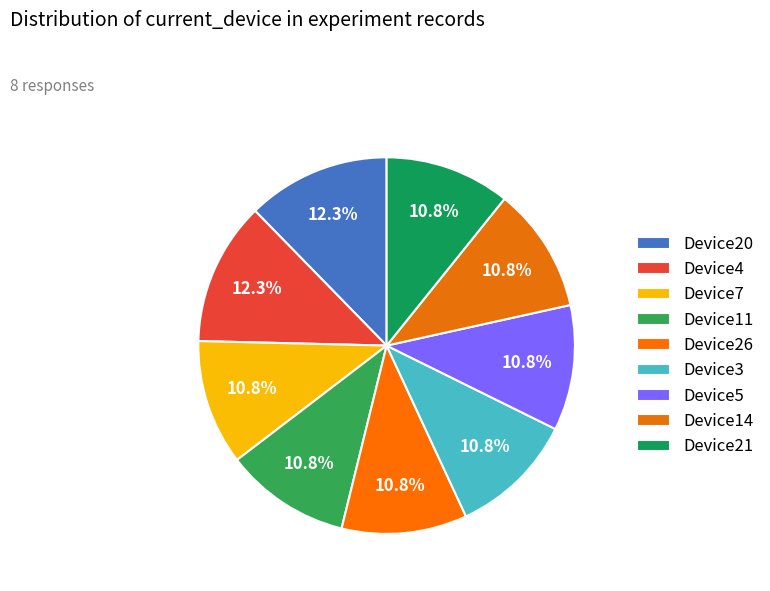

Combined, do Device7 and Device21 account for over 50%?

No